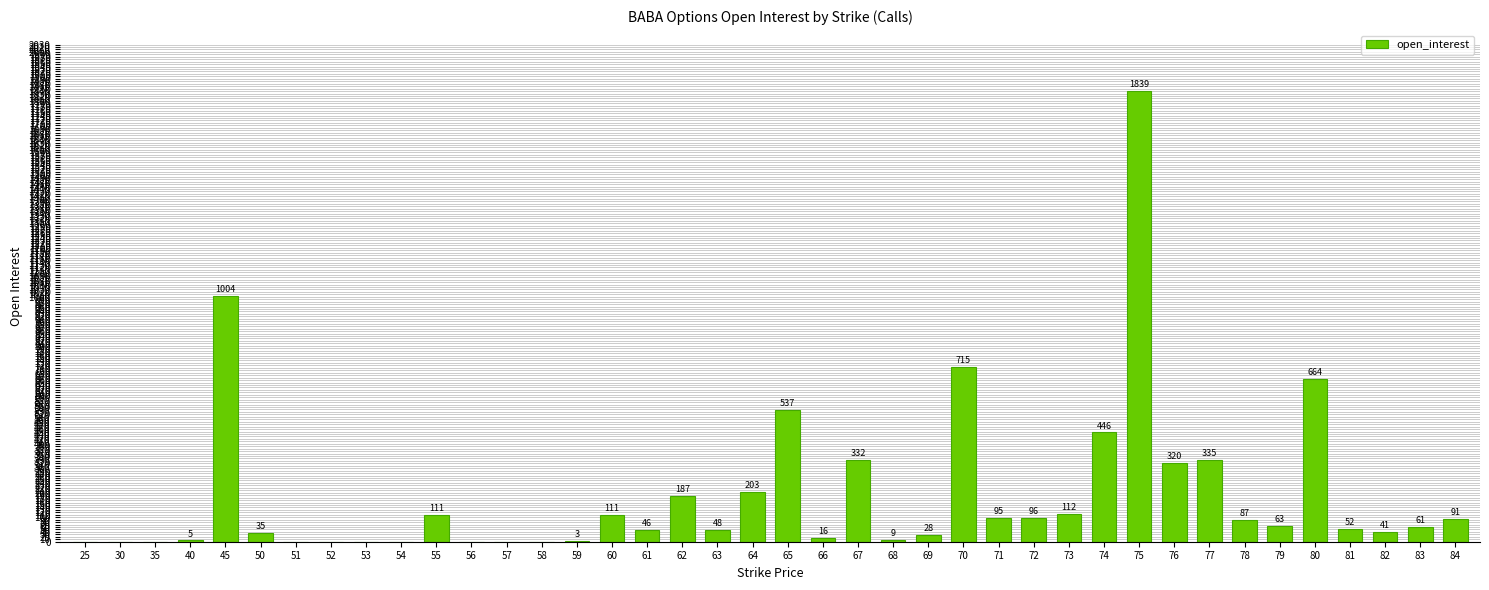

Which category has the highest value across all series?

75